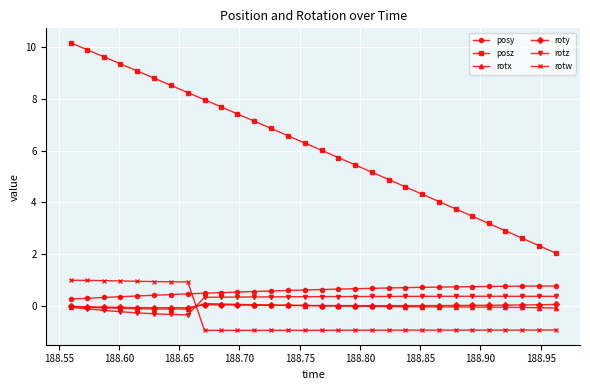

Which series has the largest total across all categories?

posz